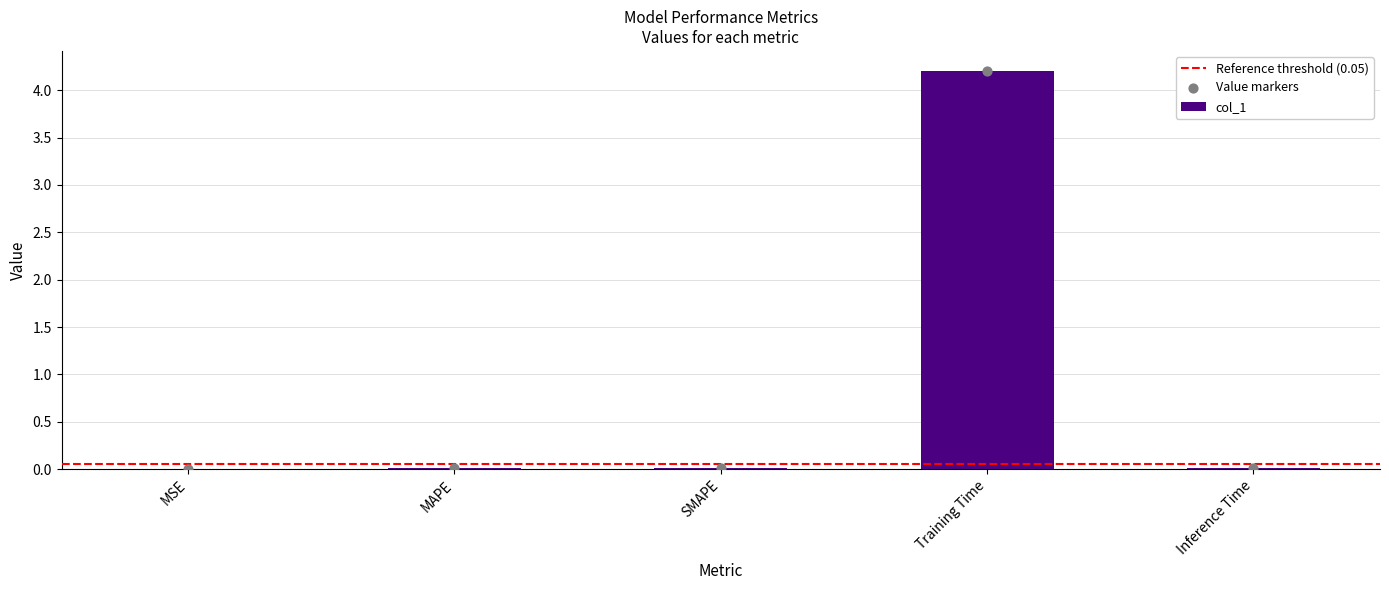

Which has a higher value, MAPE or Inference Time?

MAPE